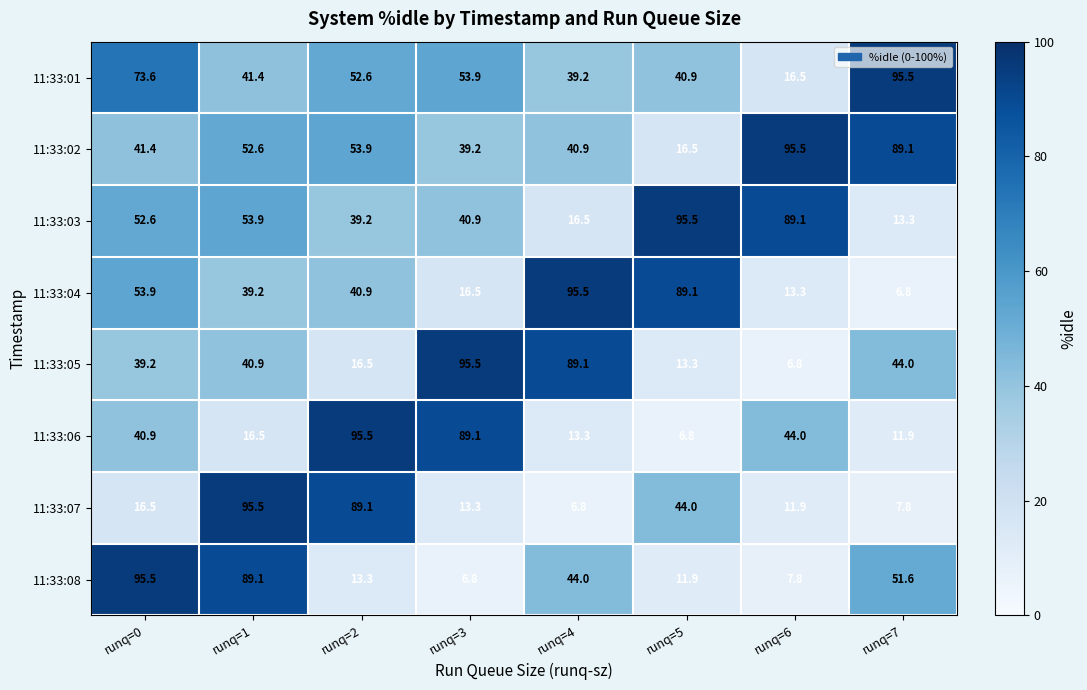

How many distinct data groups are displayed?

8